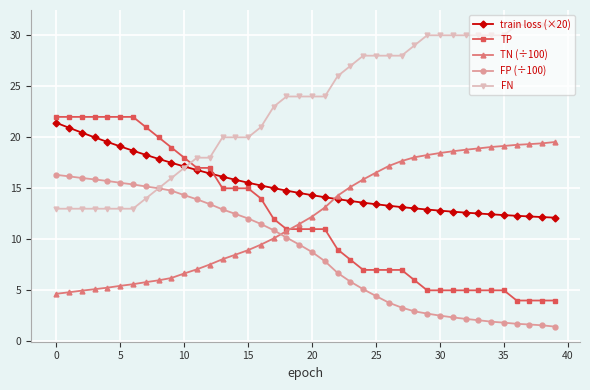

What is the value of the TP point at the 6th from the left?

22.0